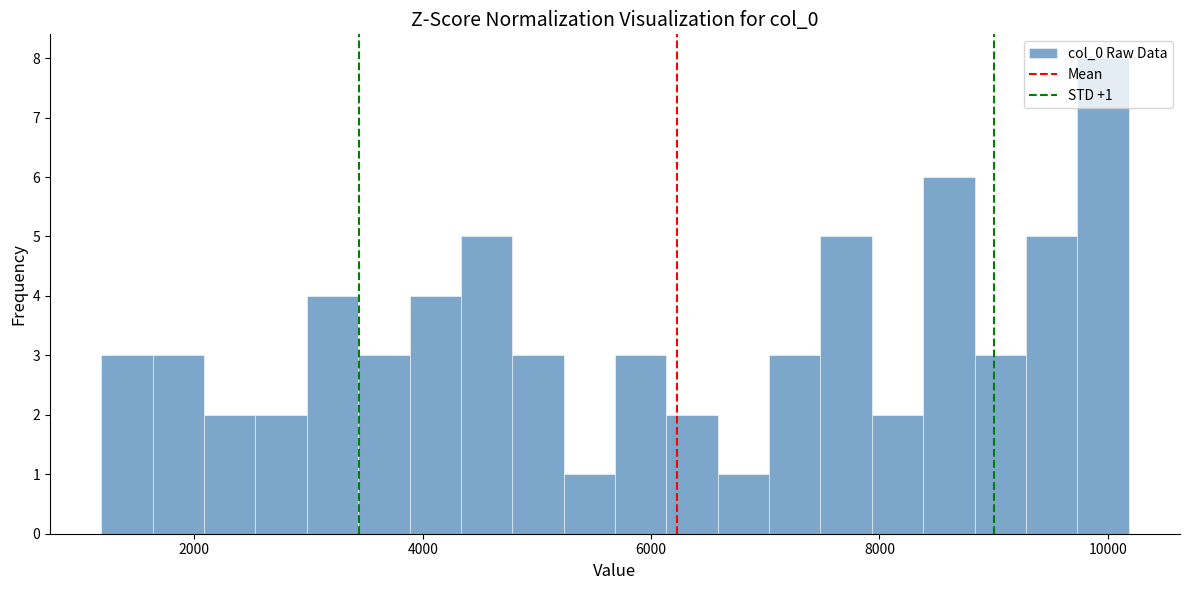

Around what value on the x-axis is the tallest bar? Give the approximate position of its centre, as read against the axis.

10000